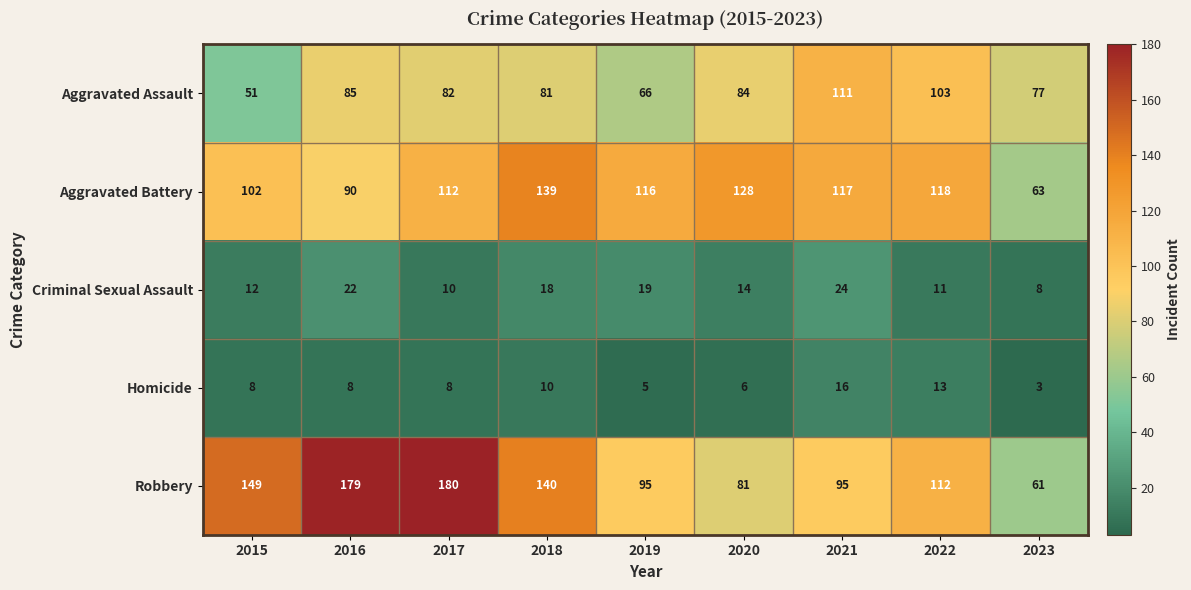

At 2015, list the series in order from largest to smallest.

Robbery, Aggravated Battery, Aggravated Assault, Criminal Sexual Assault, Homicide